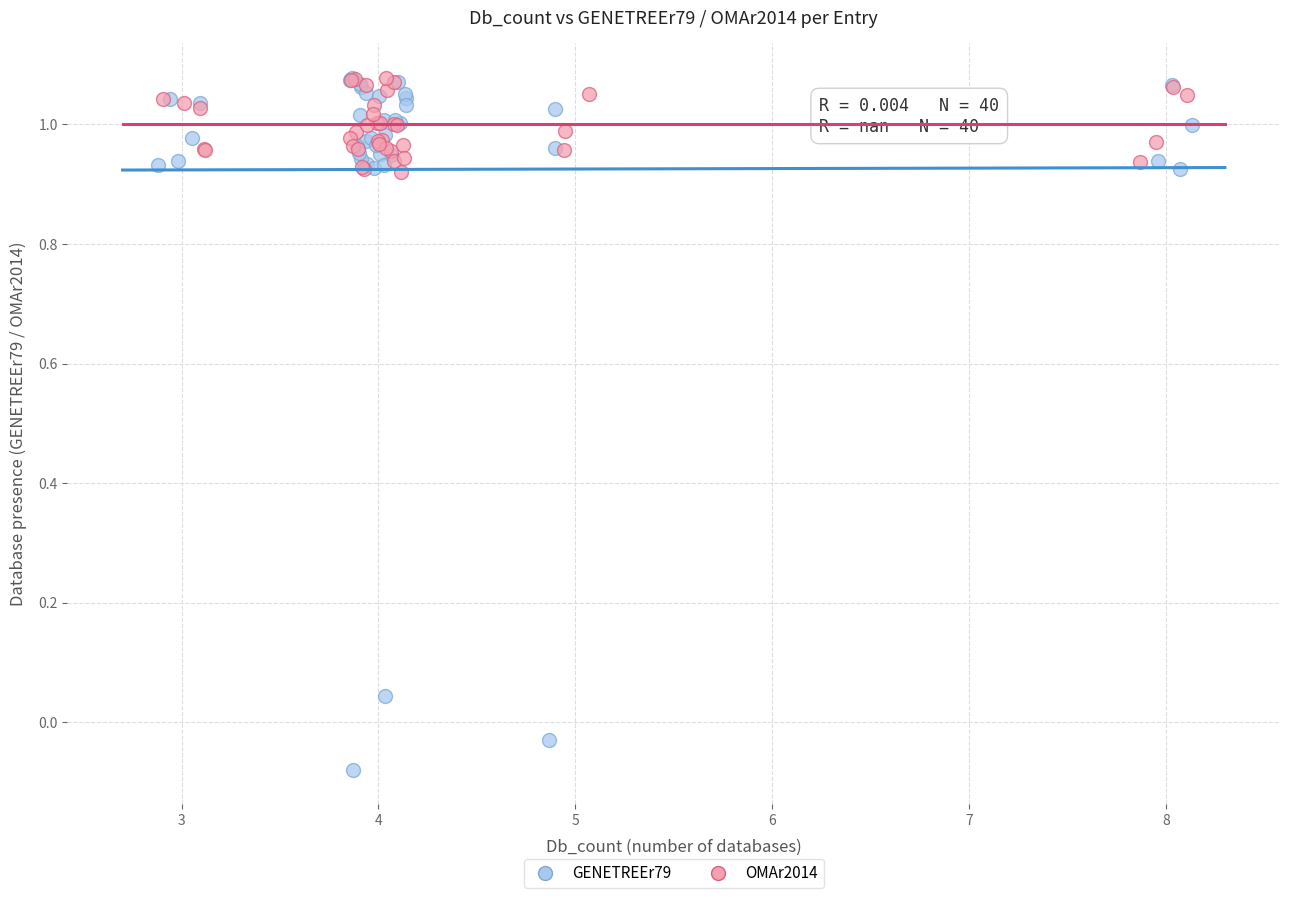

Which series reaches the minimum Y coordinate?

GENETREEr79